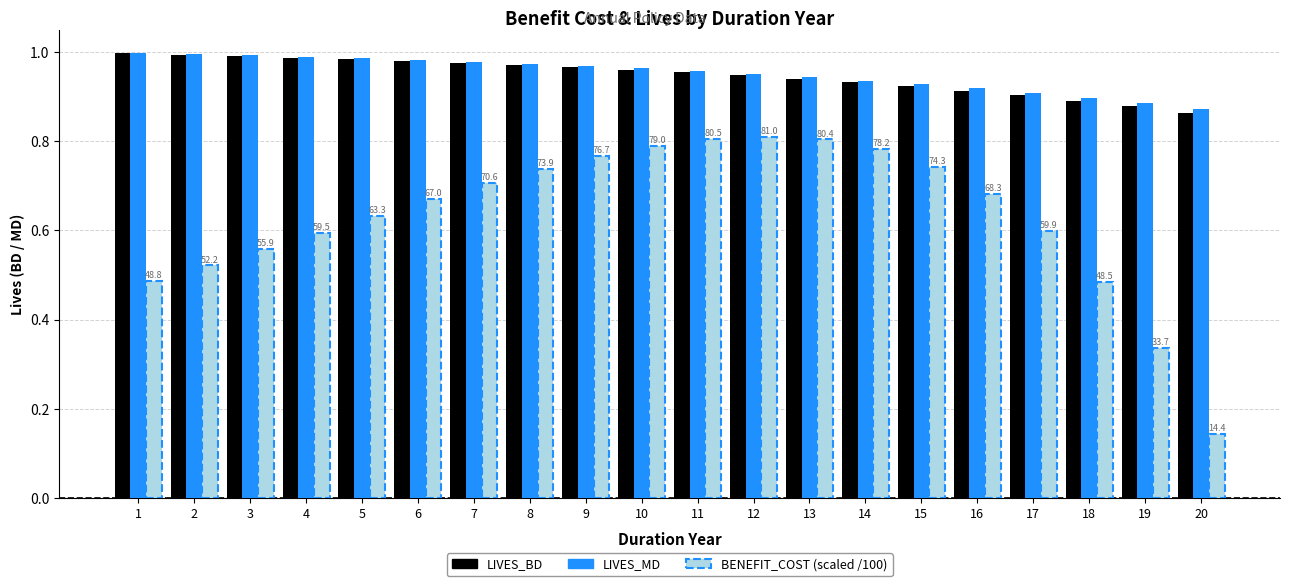

Between 1 and 20, which series saw the biggest shift?

BENEFIT_COST (scaled /100)